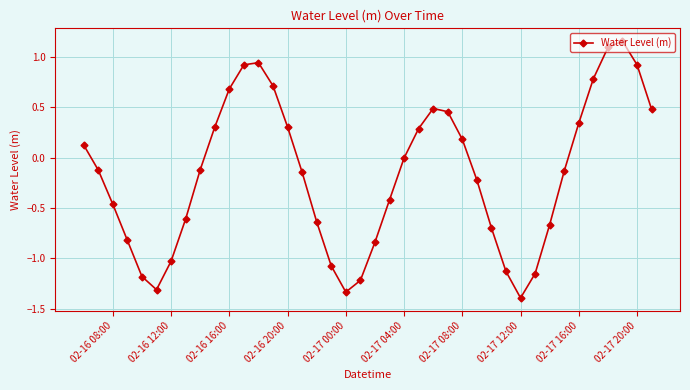

How many interior local valleys (lower than both neighbors) does the data have?

3